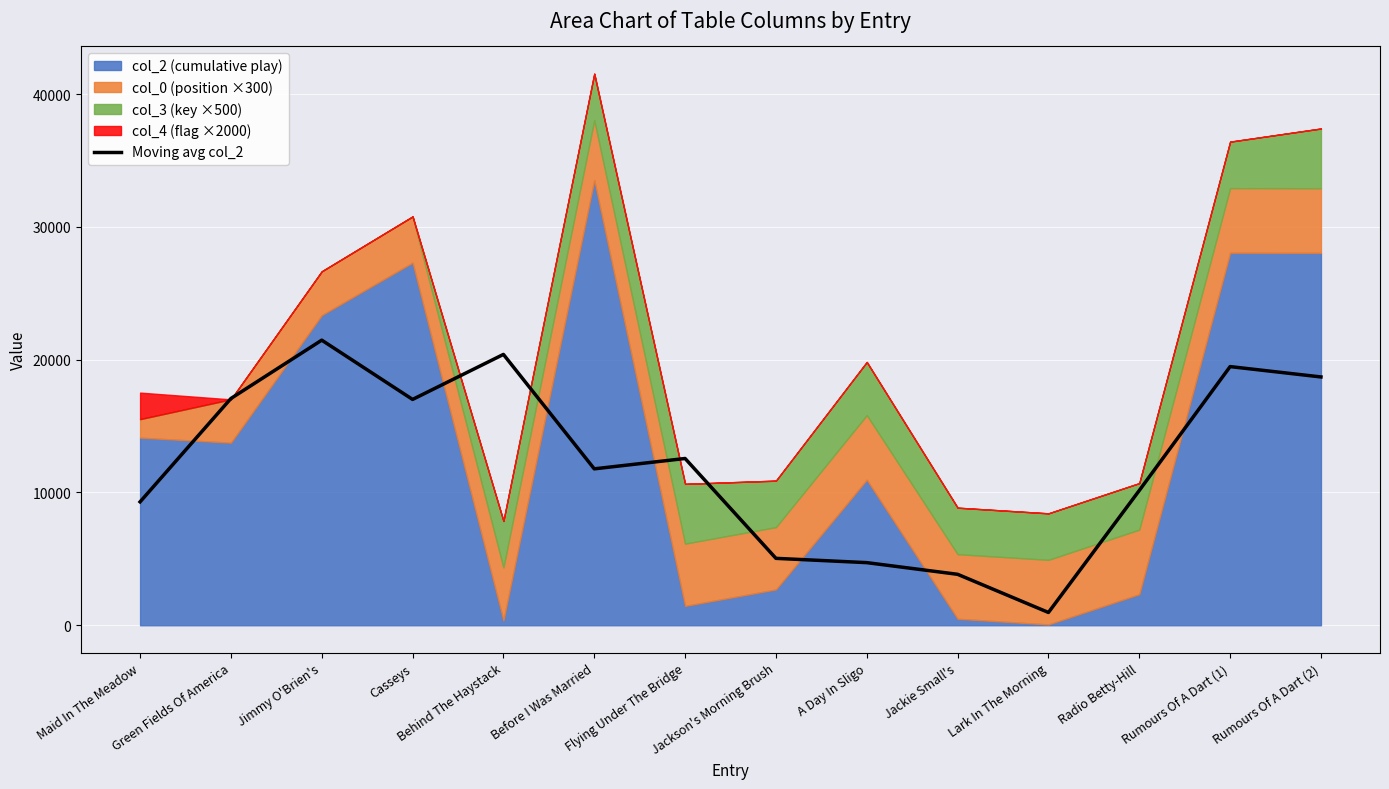

How many points are lower than both their immediate neighbors (excluding endpoints)?

3